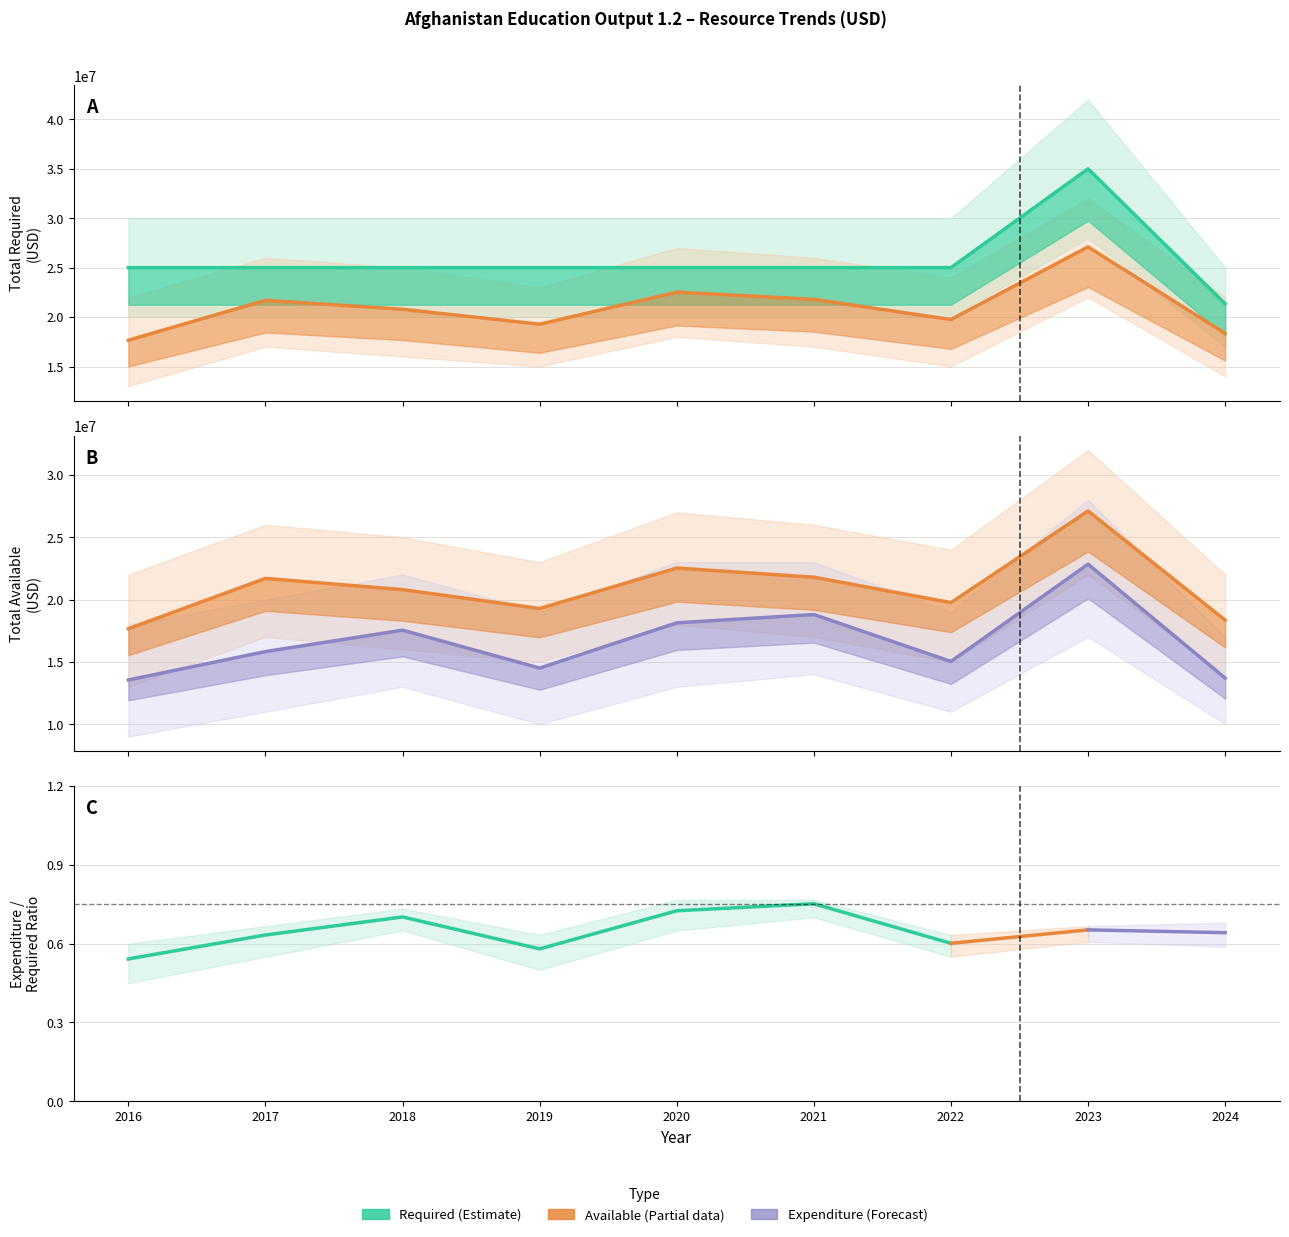

Reading left to right, transcribe all the data shown in this chart.

Total Required: 2016=25000000.0	2017=25000000.0	2018=25000000.0	2019=25000000.0	2020=25000000.0	2021=25000000.0	2022=25000000.0	2023=35000000.0	2024=21344105.0
Total Available: 2016=17657158.5	2017=21694858.1	2018=20793421.5	2019=19280984.5	2020=22525149.4	2021=21791179.7	2022=19750548.7	2023=27102987.6	2024=18349669.2
Total Expenditure: 2016=13546574.0	2017=15824725.0	2018=17540848.4	2019=14501681.5	2020=18128931.9	2021=18795916.9	2022=15031101.2	2023=22837047.4	2024=13697045.3